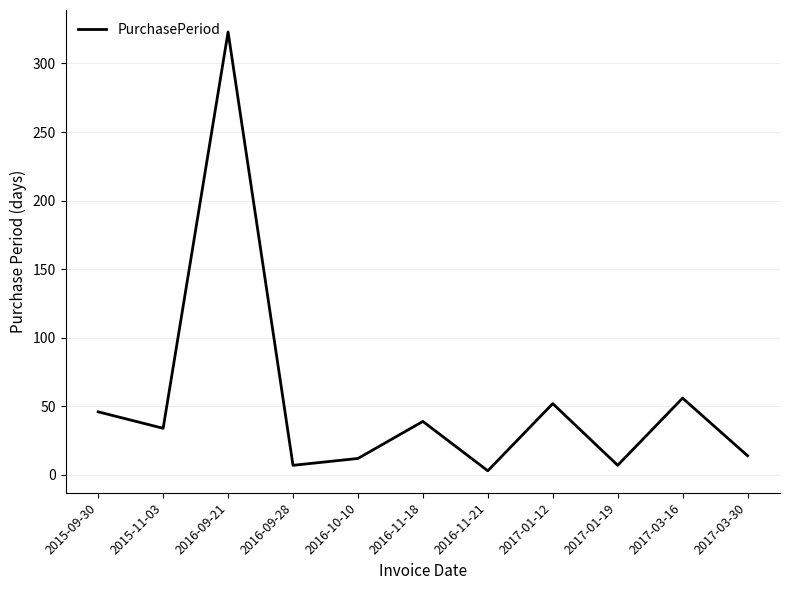

Where is the first local minimum?

2015-11-03